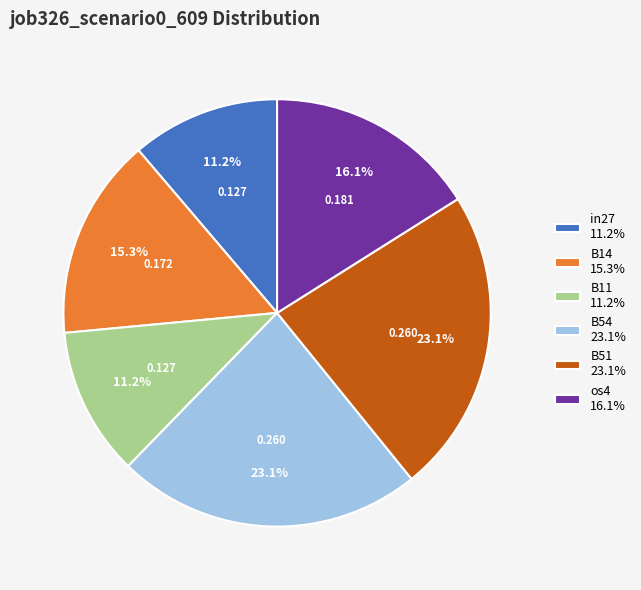

Do B14 15.3% and os4 16.1% together represent more than half of the pie?

No